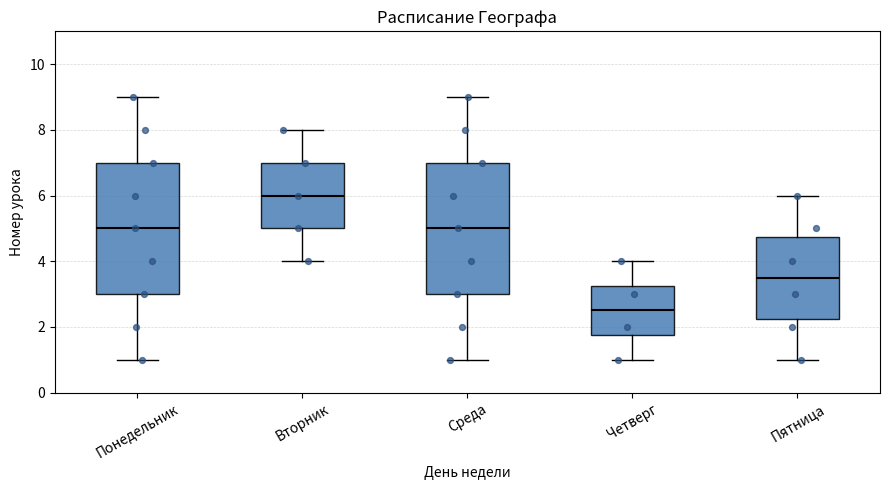

Reading left to right, transcribe this box plot: for each box, give where its median line is, the range the box spans, and where its two whiskers end, as read against the y-axis. The values are not printed on the chart, so give them approximately, as read against the axis.

Понедельник: median 5.0, box 3.0 to 7.0, whiskers 1.0 to 9.0
Вторник: median 6.0, box 5.0 to 7.0, whiskers 4.0 to 8.0
Среда: median 5.0, box 3.0 to 7.0, whiskers 1.0 to 9.0
Четверг: median 2.6, box 1.8 to 3.2, whiskers 1.0 to 4.0
Пятница: median 3.6, box 2.2 to 4.8, whiskers 1.0 to 6.0